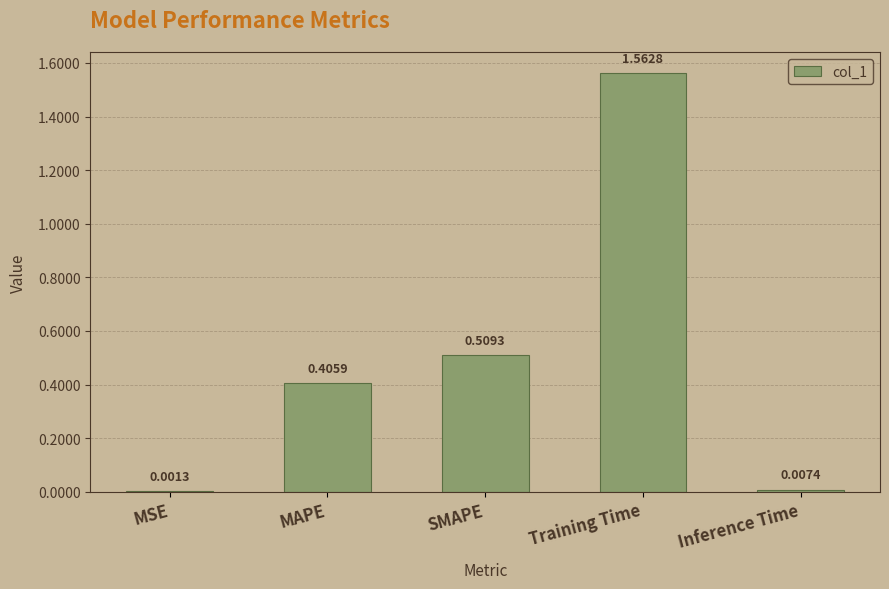

Where is the data nearest to the value 0?

MSE